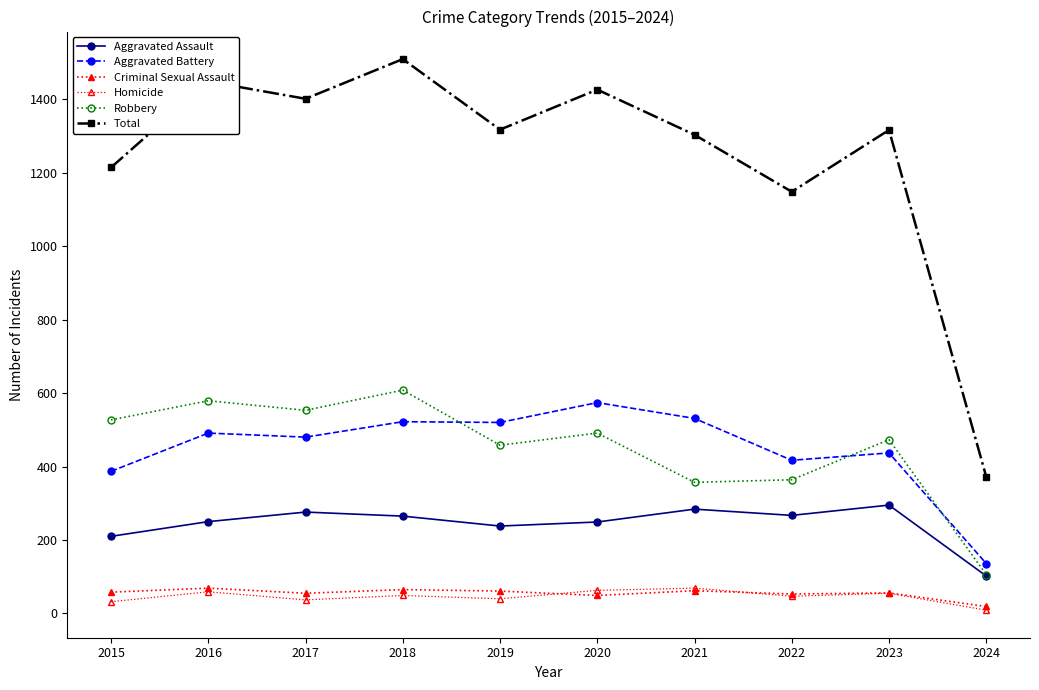

Which category has the lowest value in the Total series?

2024